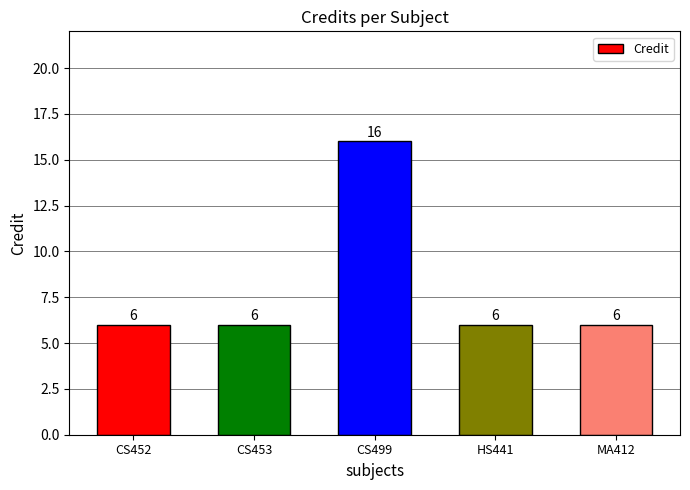

What position from the right is HS441?

2